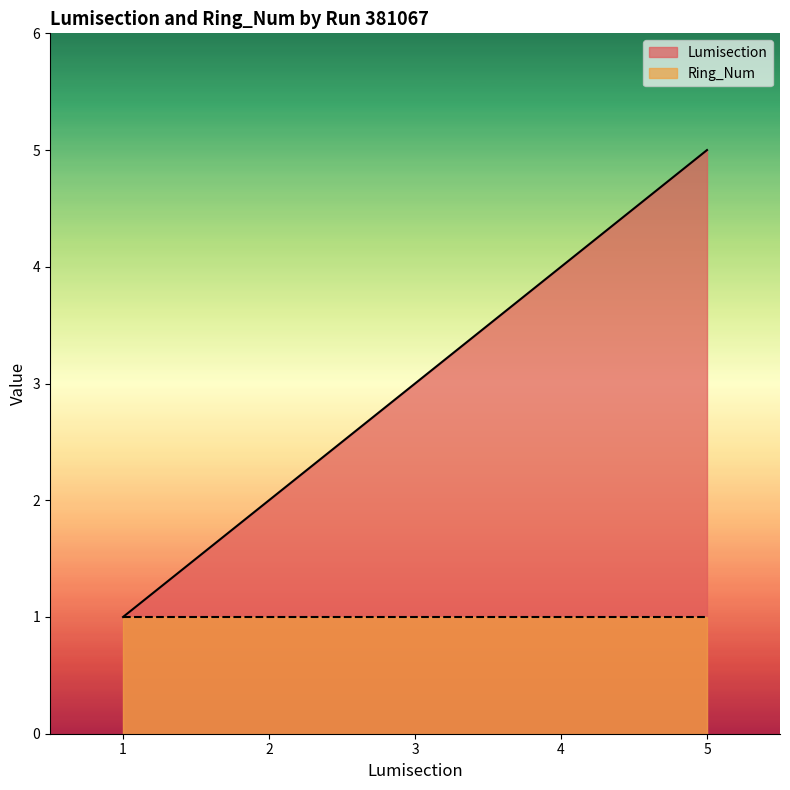

What is the difference between the values at 5 and 3?

2